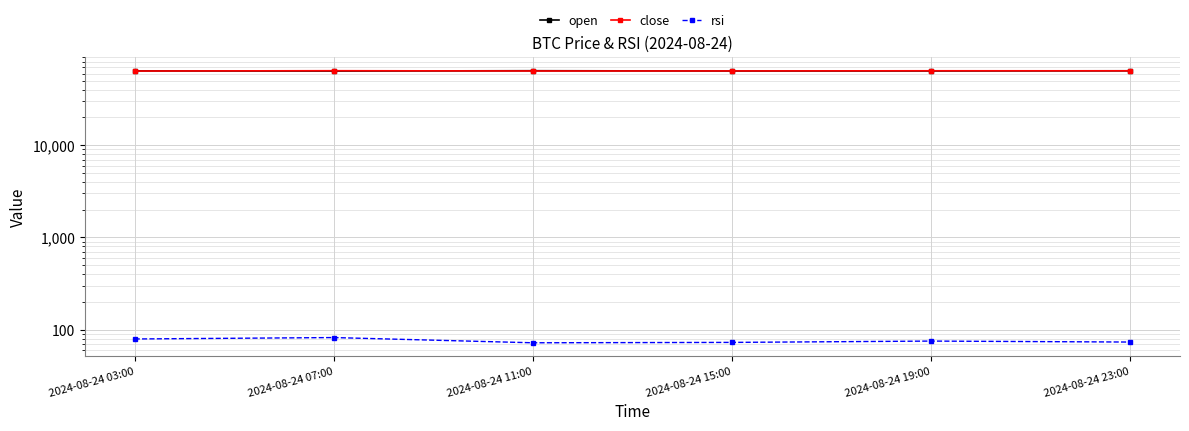

What is the maximum value for rsi?

82.1